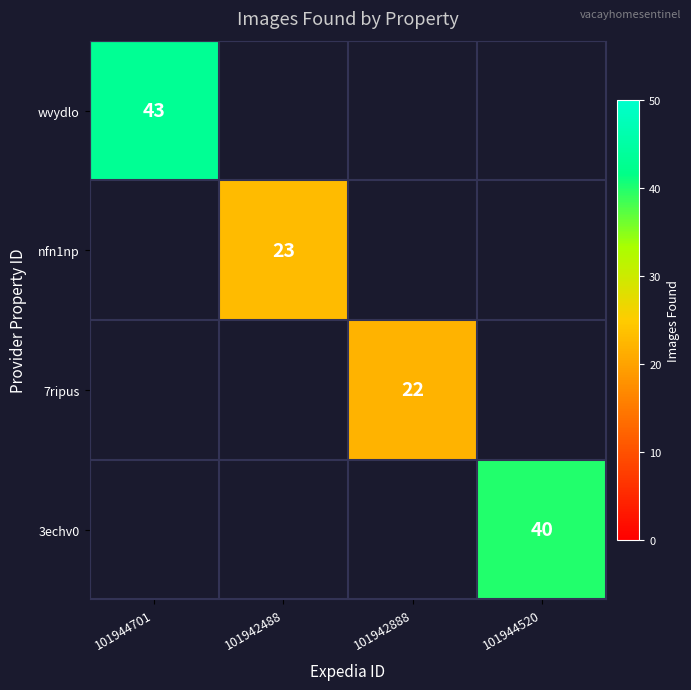

At how many categories does at least one series exceed 38?

2